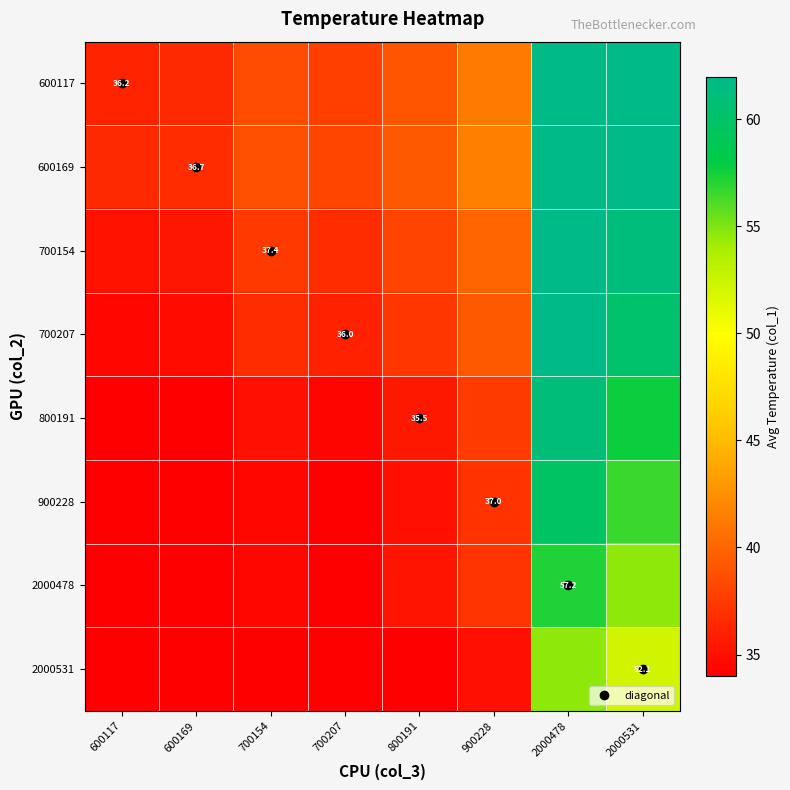

Which has a higher value, 600117 or 700207?

700207